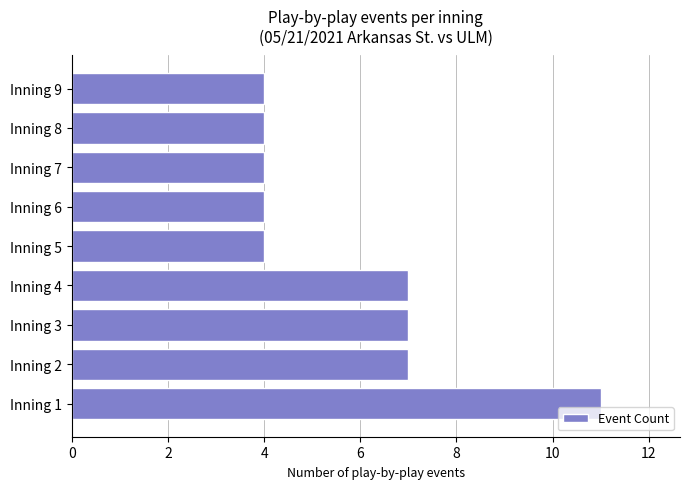

What is the sum of all values?

52